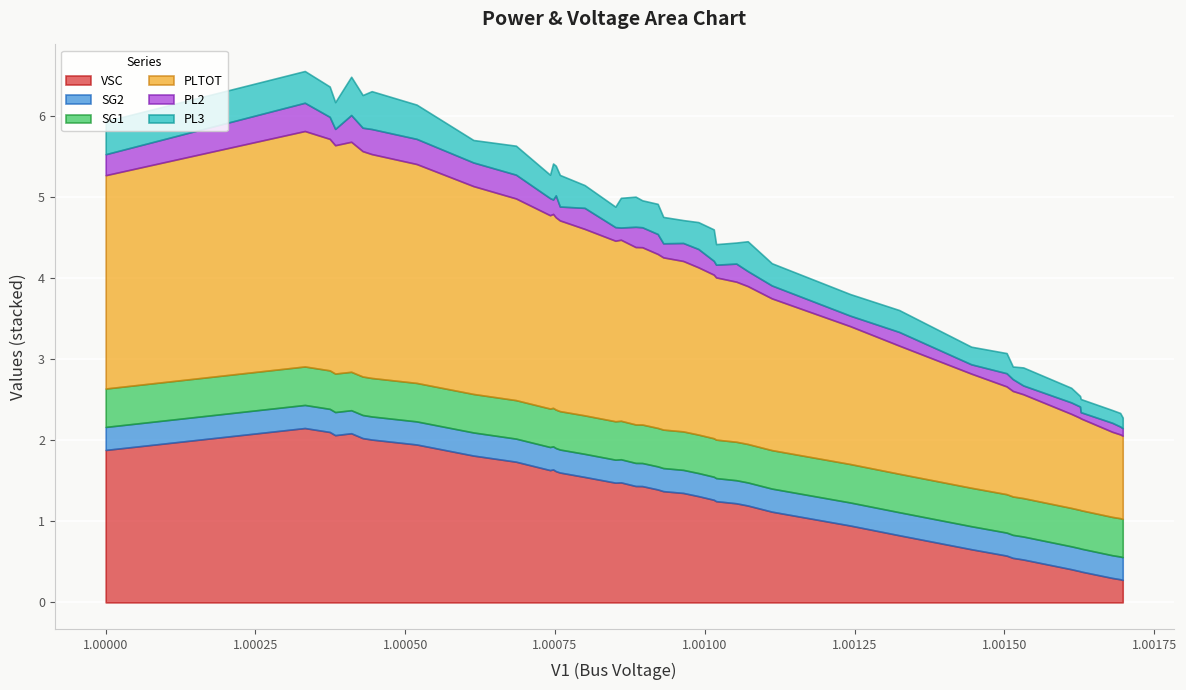

Count the SG1 values in the range 0 to 1.

40